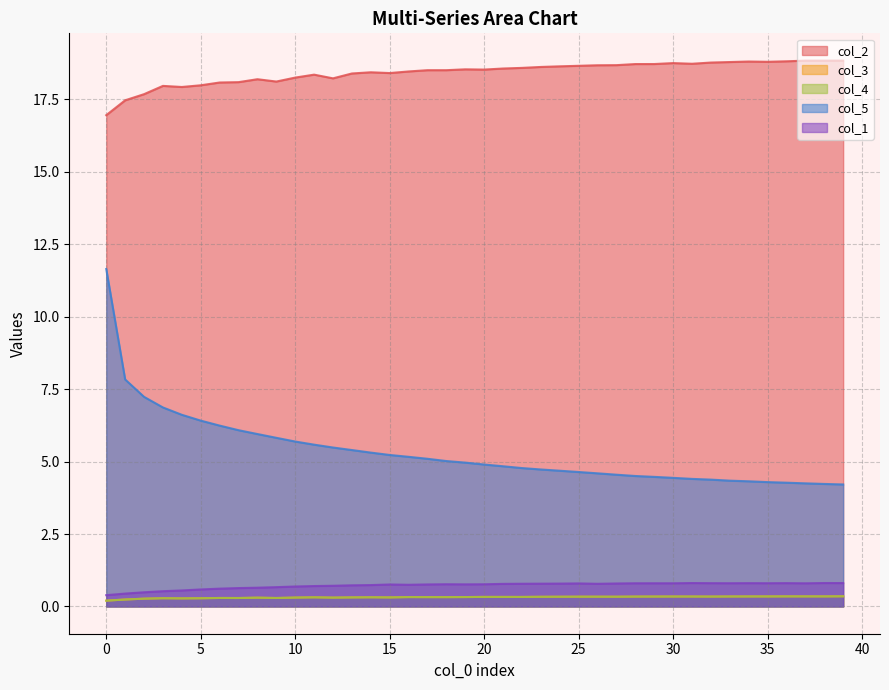

The col_2 series shows 18.0 at 10. True or false?

True